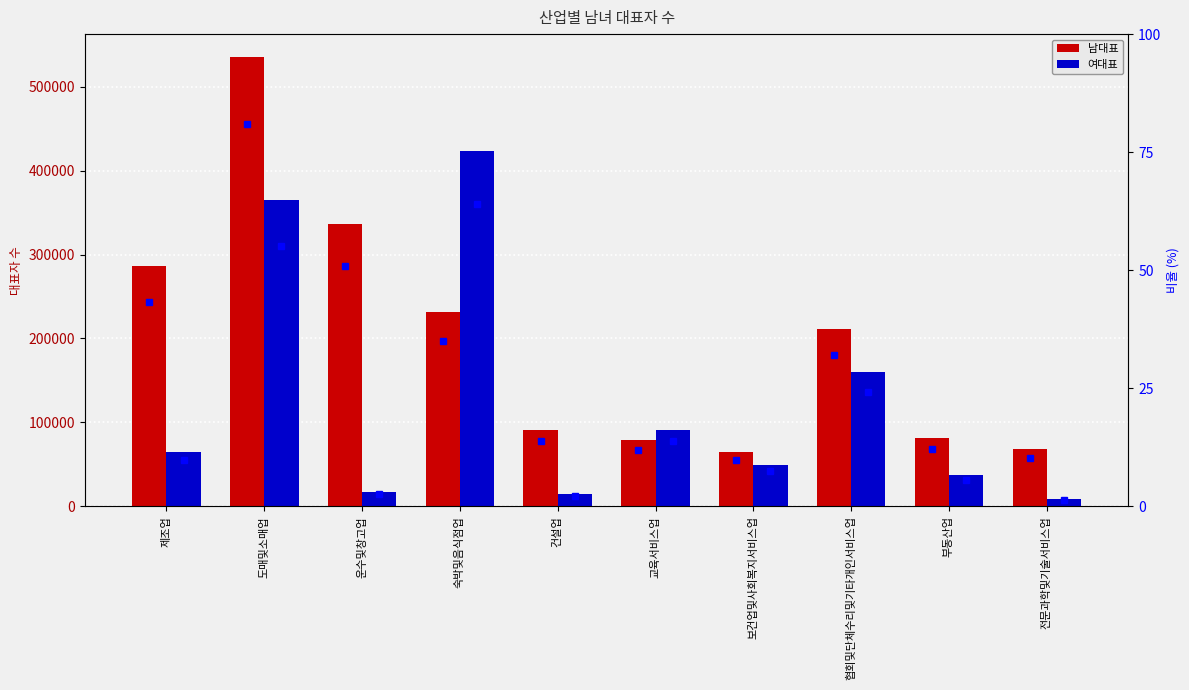

Between 보건업및사회복지서비스업 and 협회및단체수리및기타개인서비스업, which series saw the biggest shift?

남대표